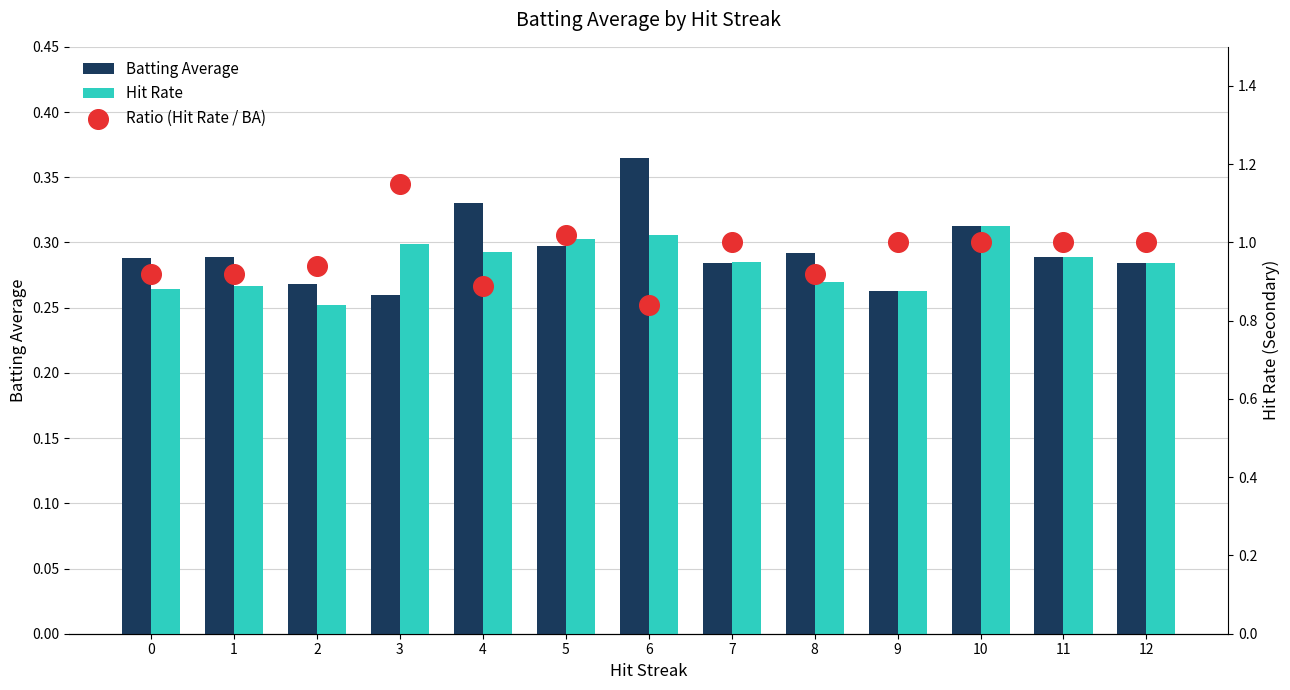

Which series has the largest Y range (max minus min)?

Ratio (Hit Rate / BA)